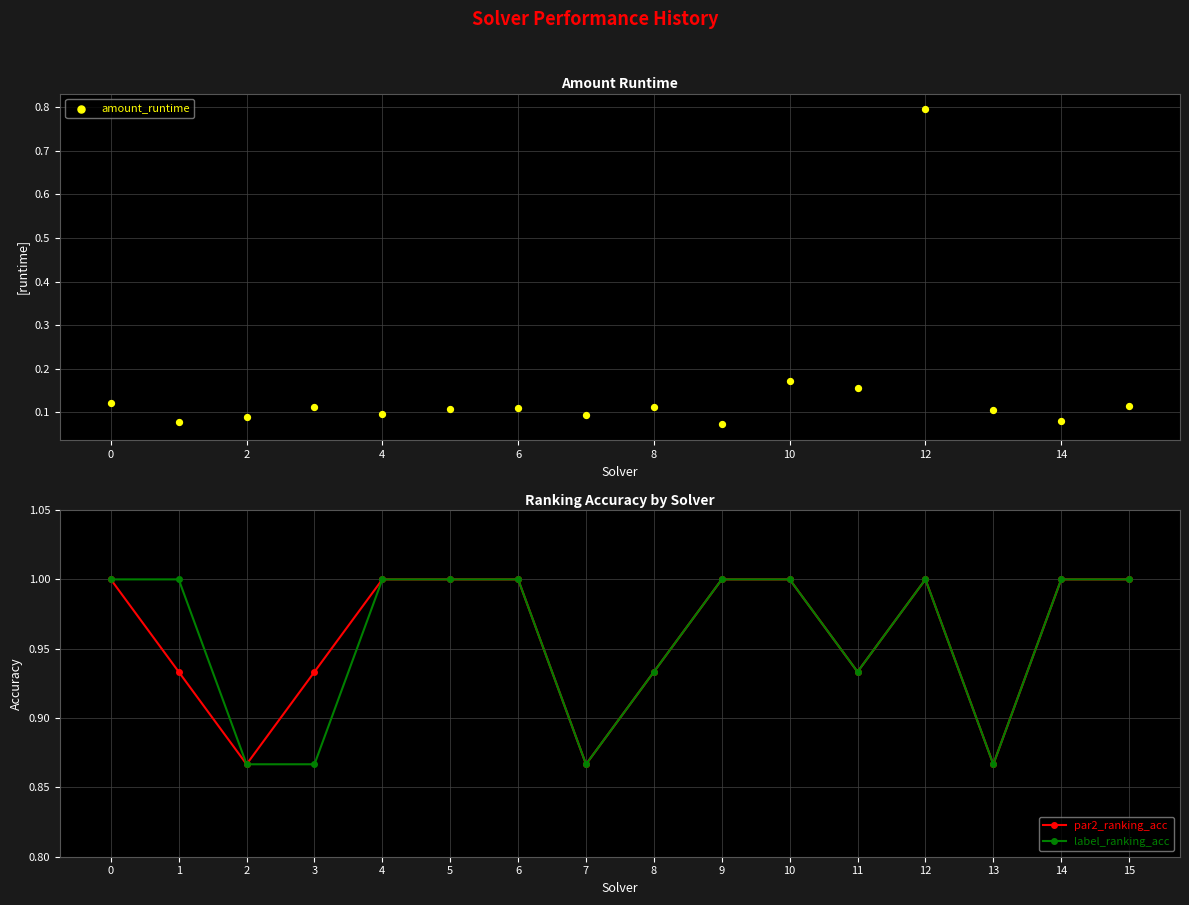

Which series reaches the minimum Y coordinate?

amount_runtime